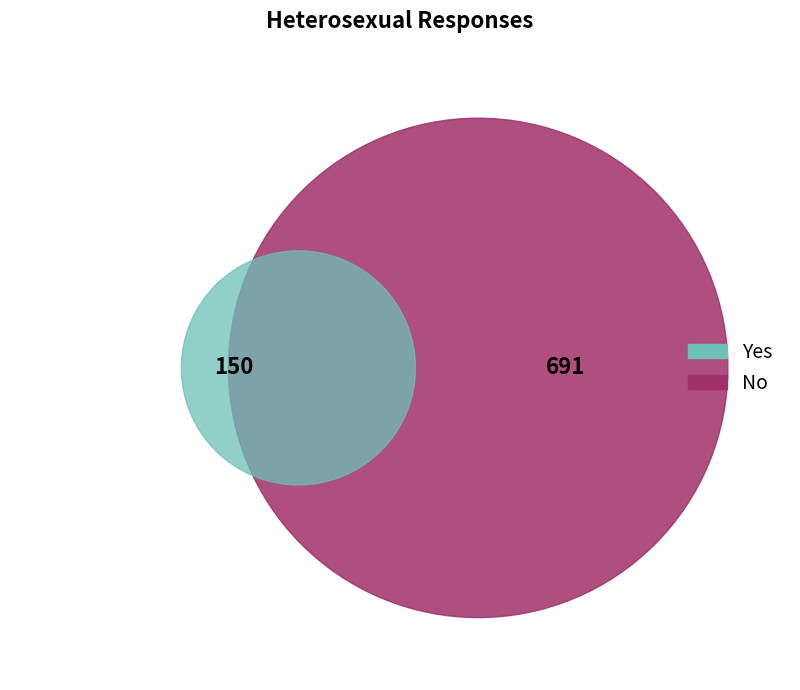

To the nearest percent, what is the difference between the largest and smallest slice percentages?

64%